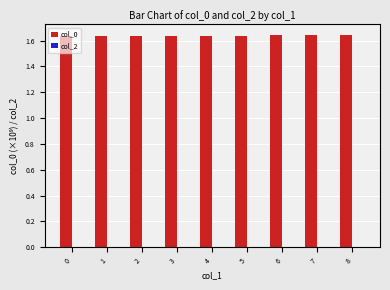

What is the ratio of the value at 3 to the value at 8?

1.0